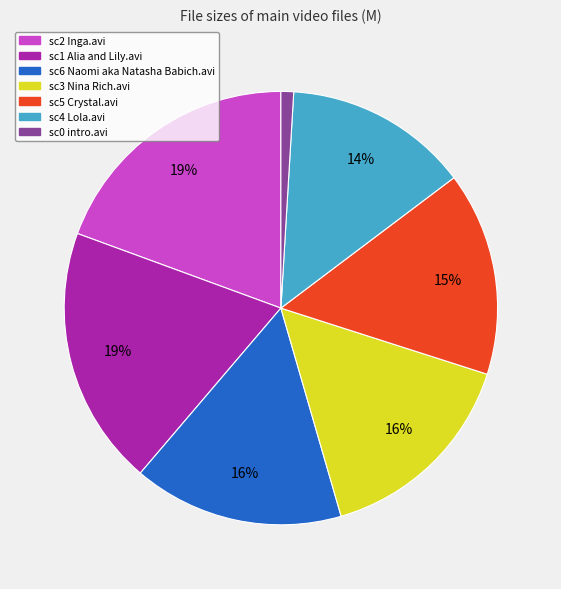

Does any single category account for the majority?

No